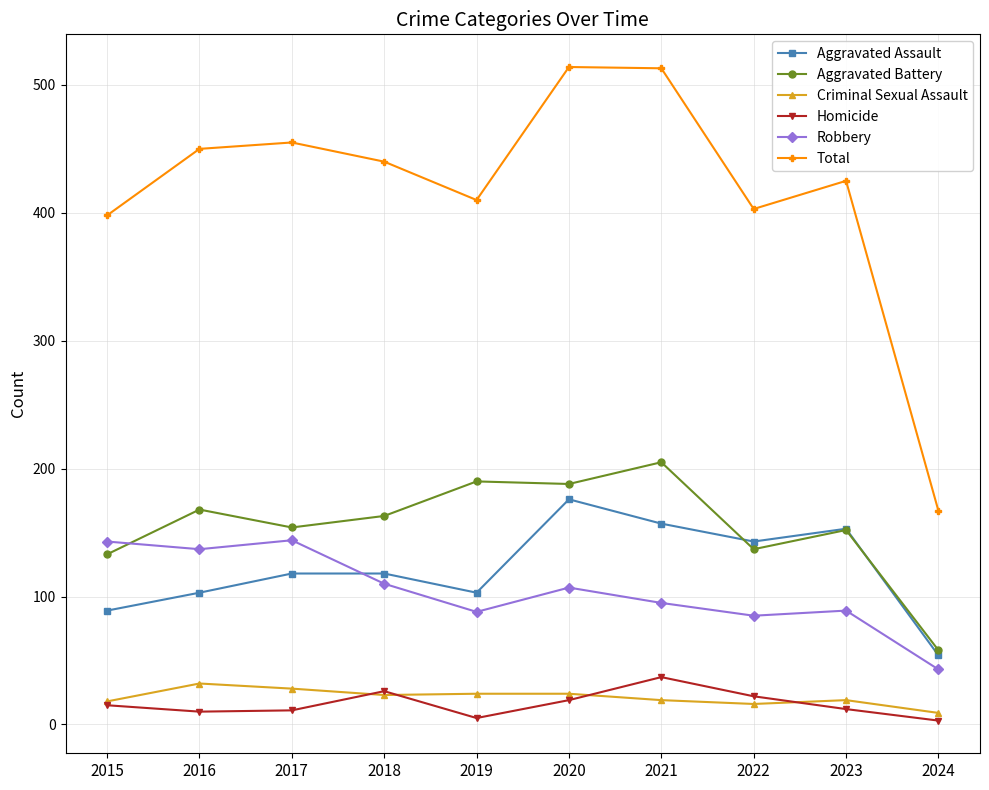

True or false: Robbery has a value of 197 at 2018.

False